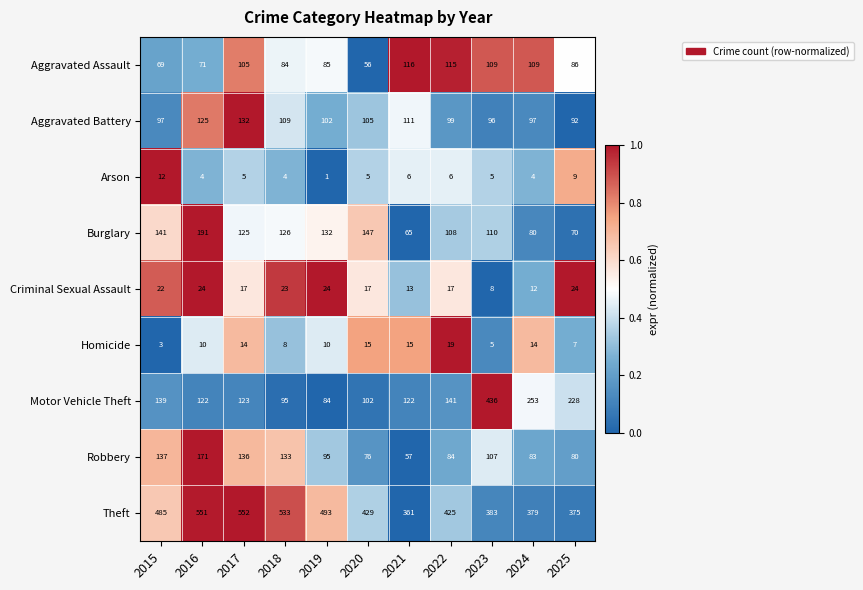

The Robbery series shows 76 at 2020. True or false?

True